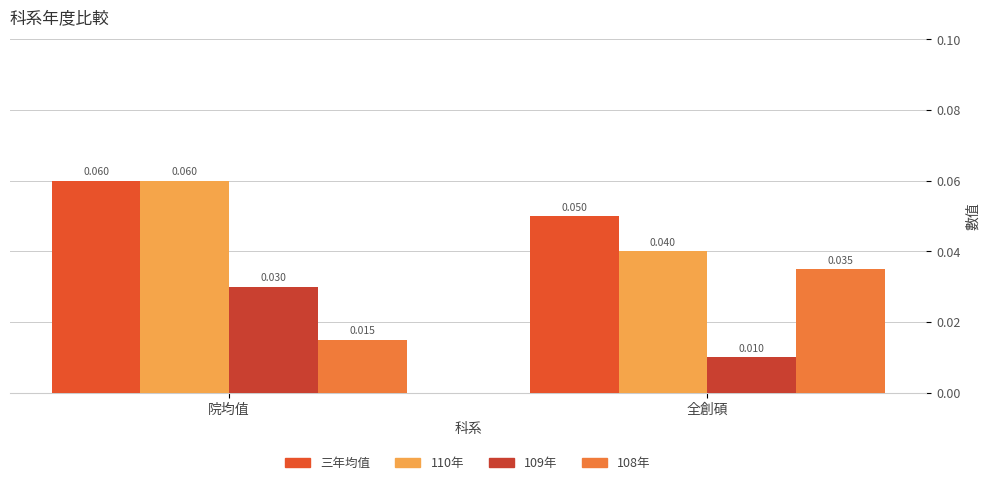

Reading left to right, extract all data points from this chart.

三年均值: 院均值=0.1	全創碩=0.1
110年: 院均值=0.1	全創碩=0.0
109年: 院均值=0.0	全創碩=0.0
108年: 院均值=0.0	全創碩=0.0